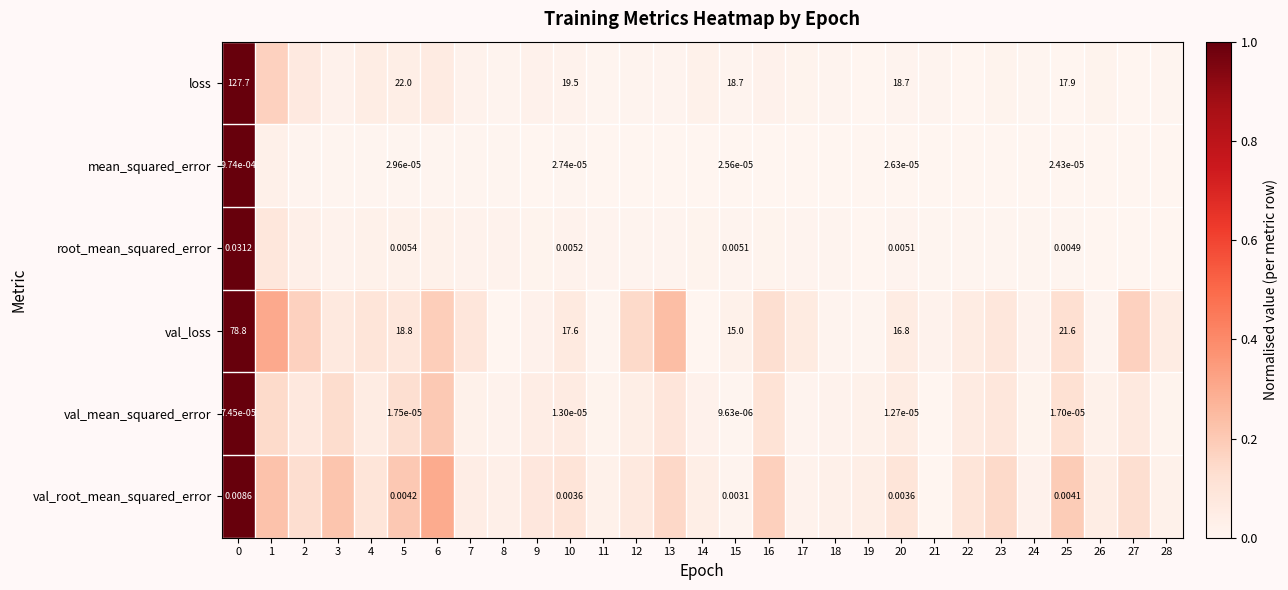

Rank the series at 25 from highest to lowest value.

val_loss, loss, root_mean_squared_error, val_root_mean_squared_error, mean_squared_error, val_mean_squared_error